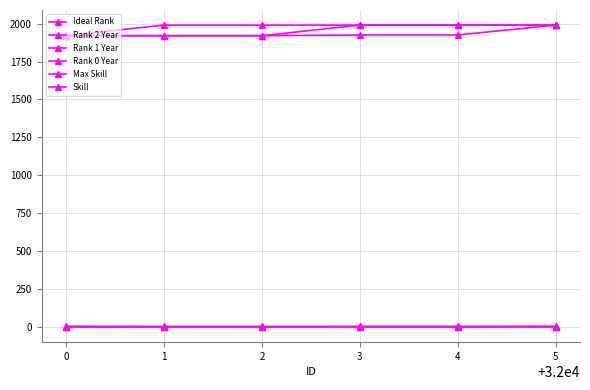

How many distinct data groups are displayed?

6